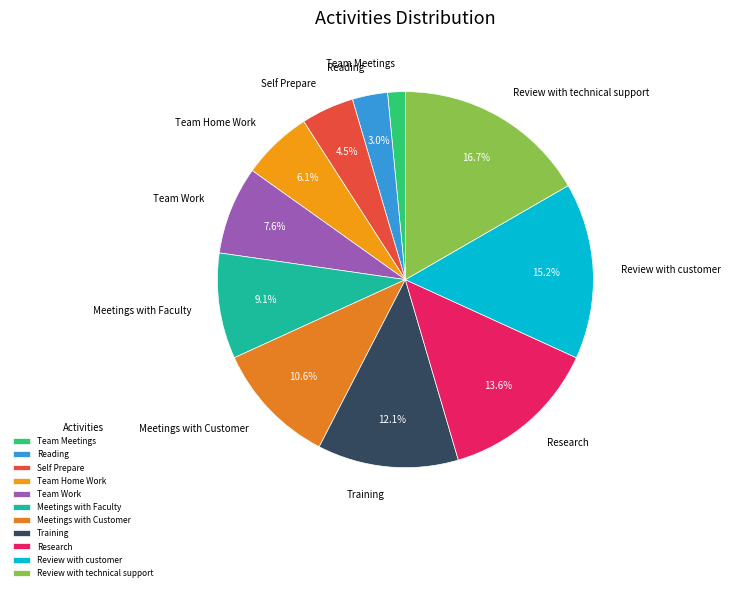

Is it true that Review with customer is 25% of the pie?

False